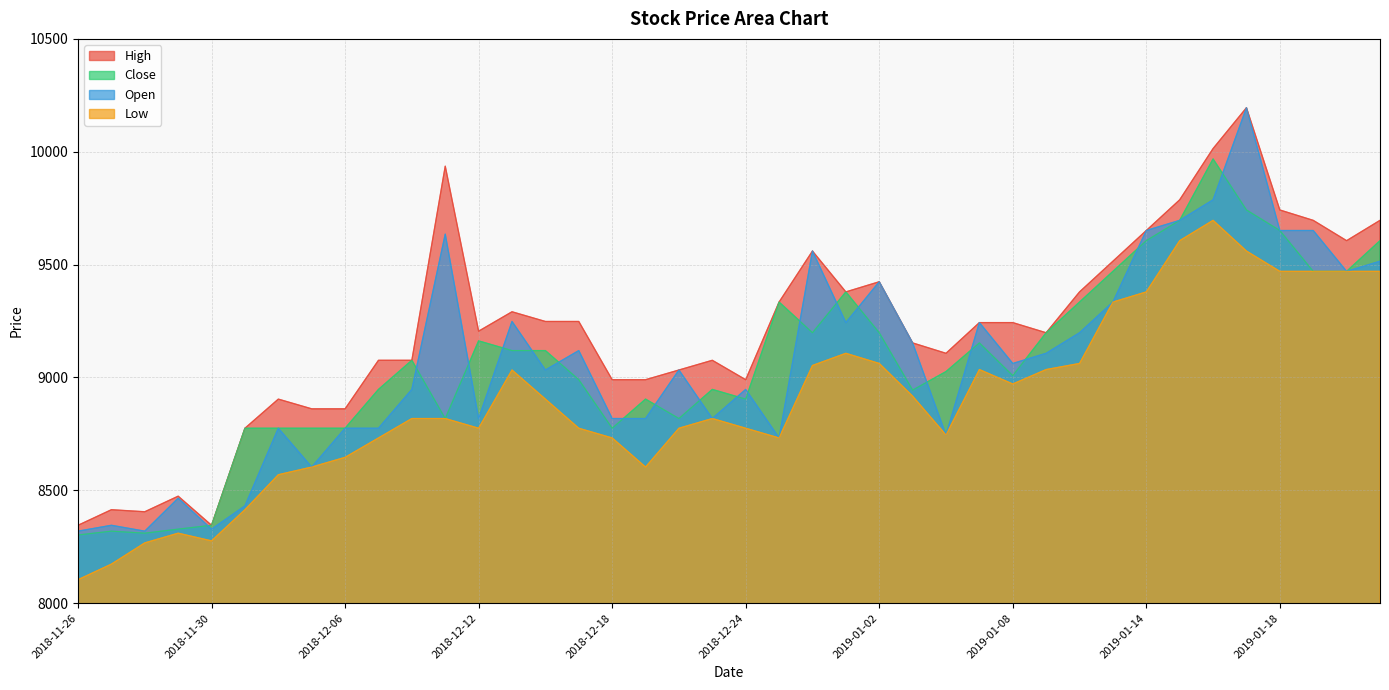

Between 2018-11-26 and 2019-01-11, which series saw the biggest shift?

Low